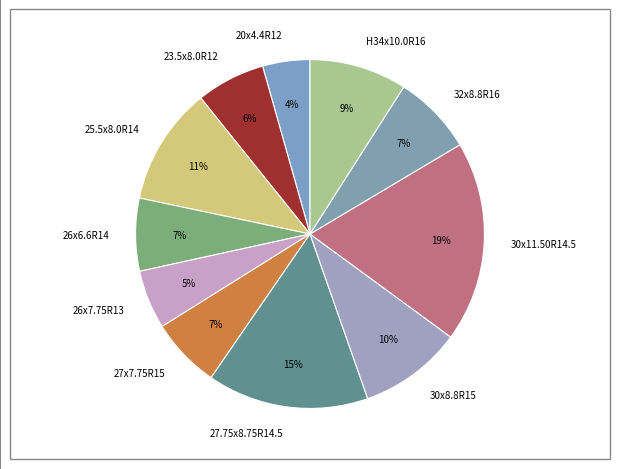

Which category has the smallest portion of the pie?

20x4.4R12